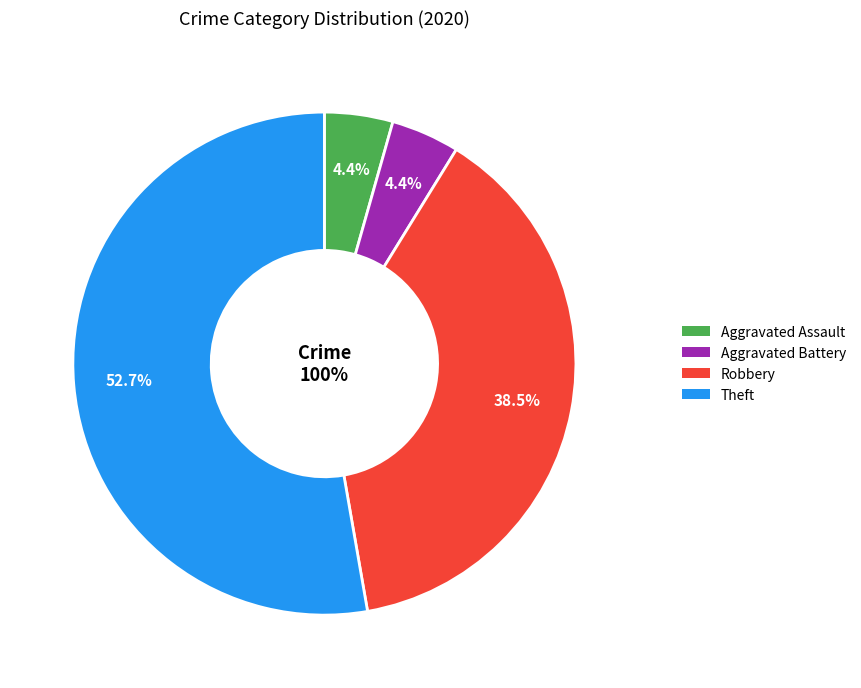

Do Aggravated Assault and Robbery together represent more than half of the pie?

No